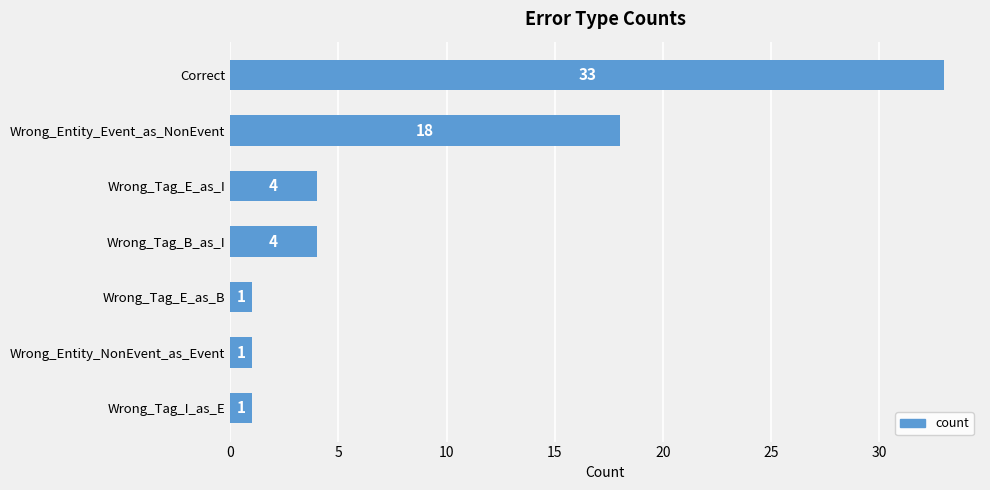

What is the difference between the second highest and minimum values?

17